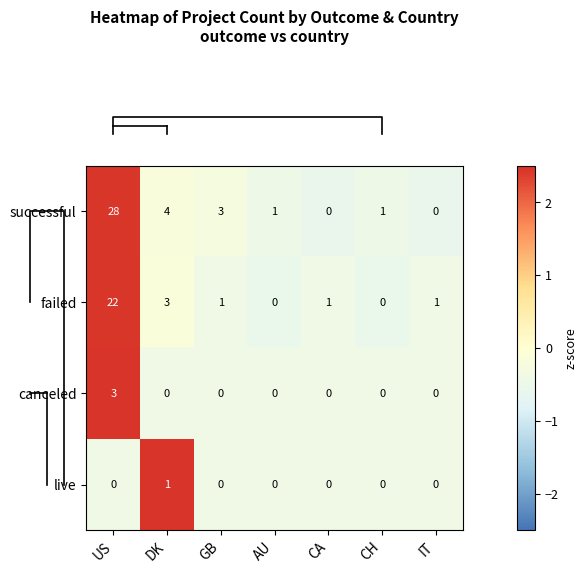

At how many categories does at least one series exceed 0?

7